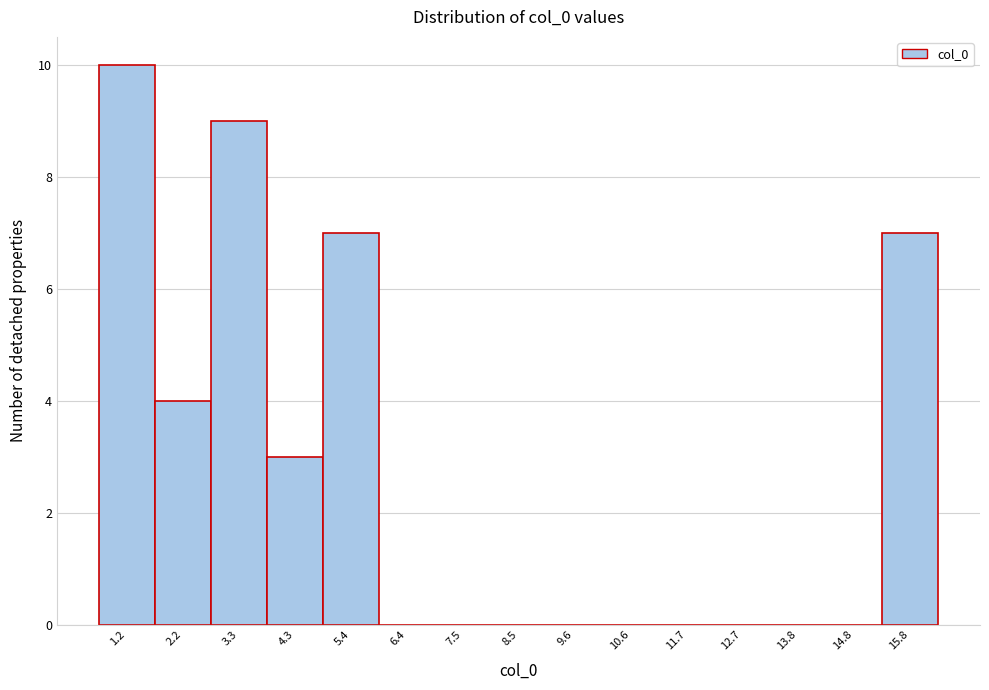

Reading left to right, list all the values displayed in this chart.

1.2=10	2.2=4	3.3=9	4.3=3	5.4=7	6.4=0	7.5=0	8.5=0	9.6=0	10.6=0	11.7=0	12.7=0	13.8=0	14.8=0	15.8=7